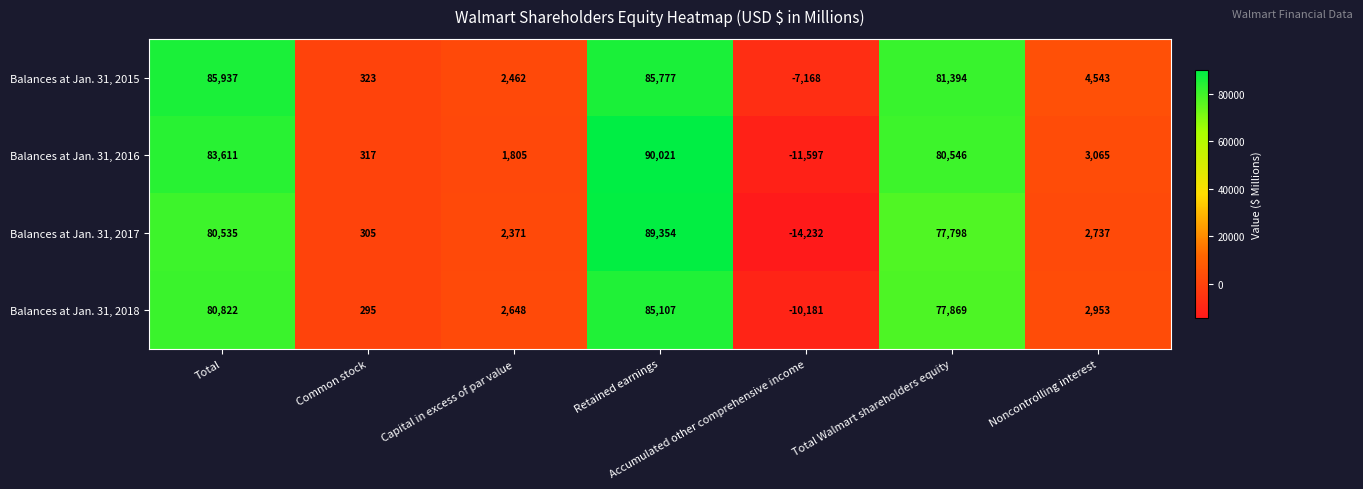

The value of Balances at Jan. 31, 2017 at Common stock is 305. True or false?

True